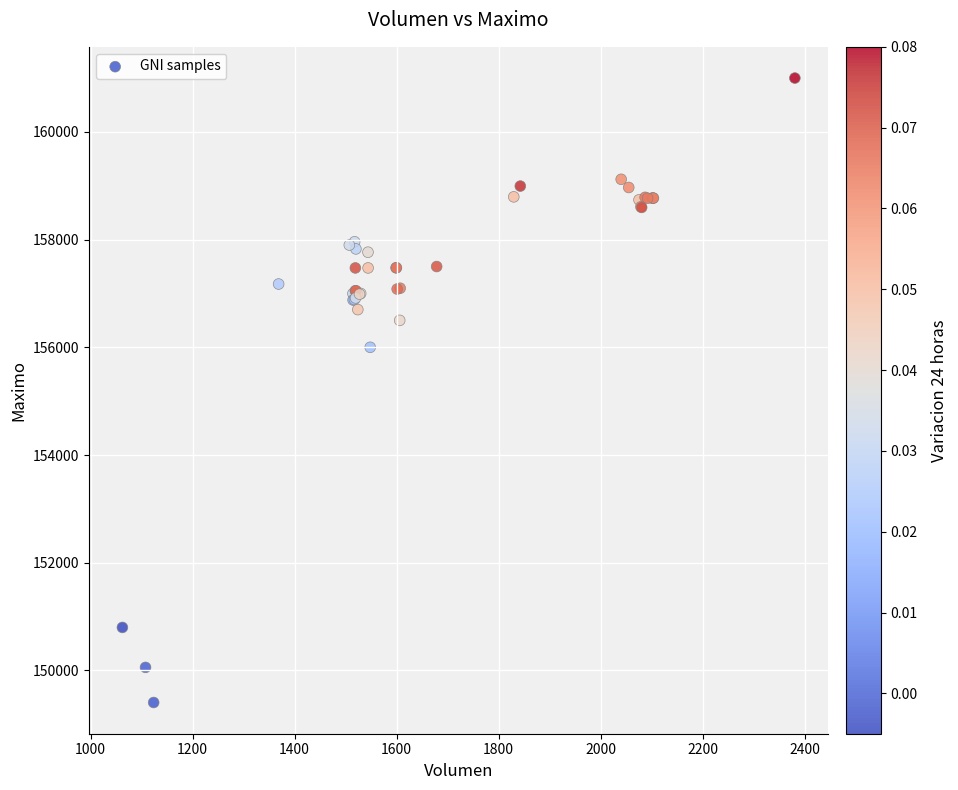

What Y value in the scatter plot is closest to 155202?

156000